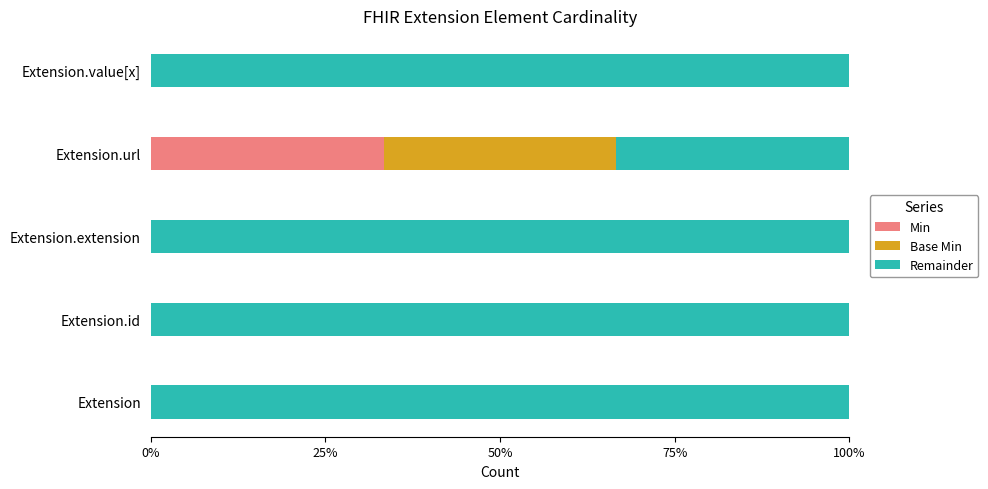

True or false: Min has a value of 0.0 at Extension.id.

True